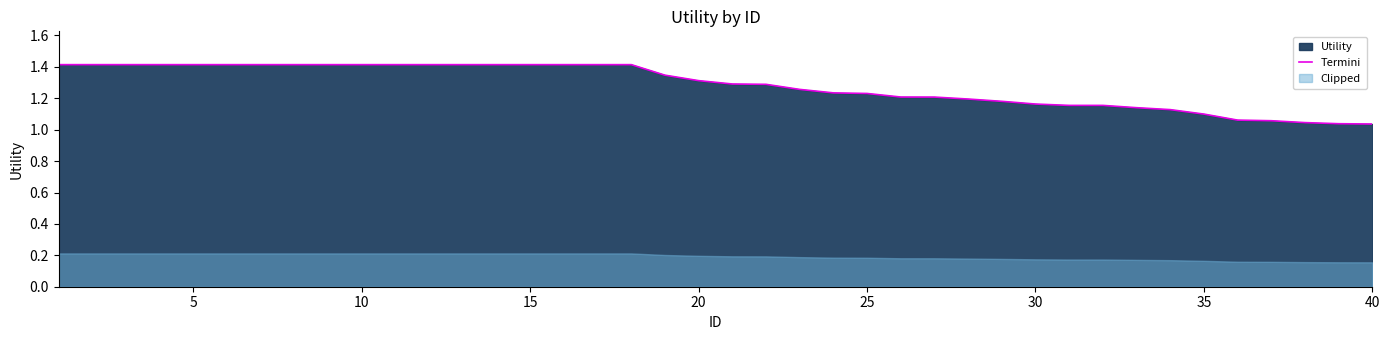

The value of Termini at 20 is 1.7. True or false?

False